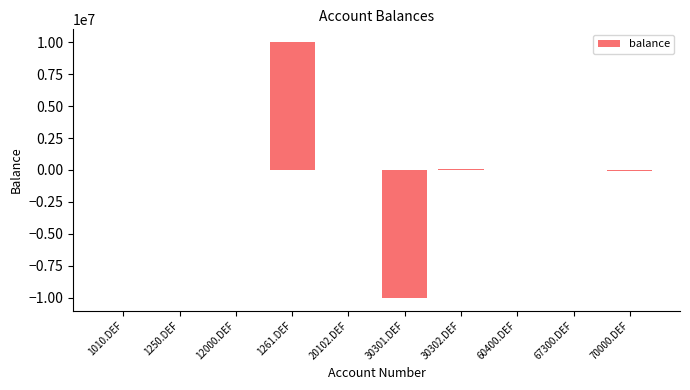

What is the greatest value displayed?

10000000